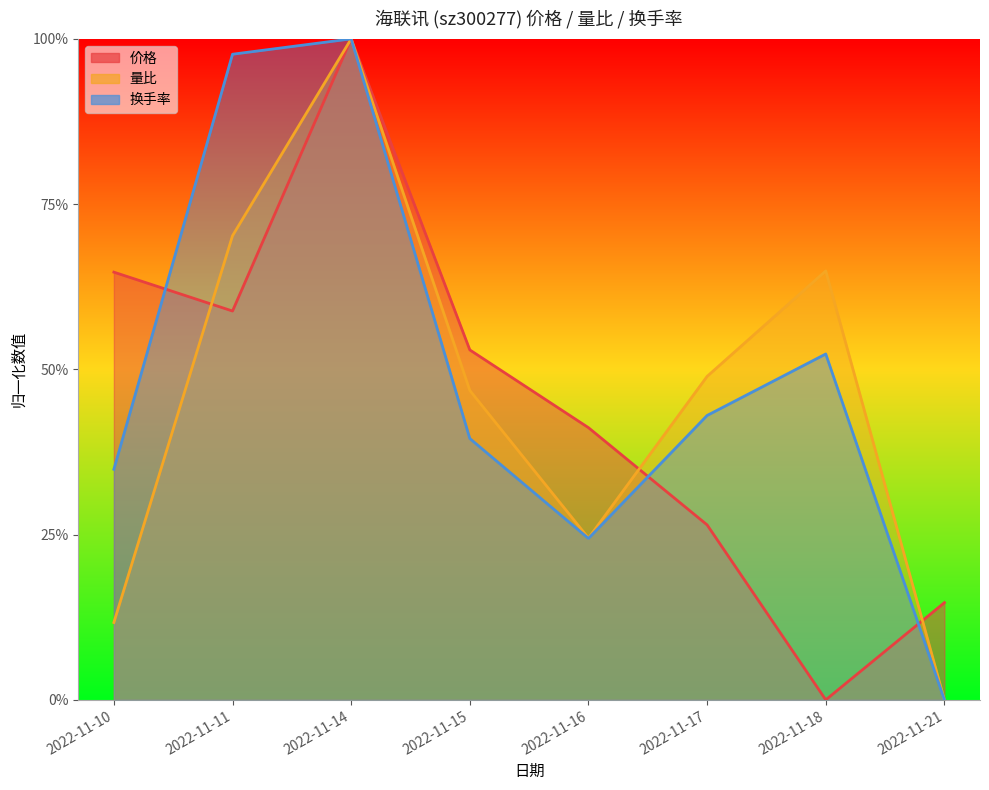

What is the total value across all series at 2022-11-15?

1.4